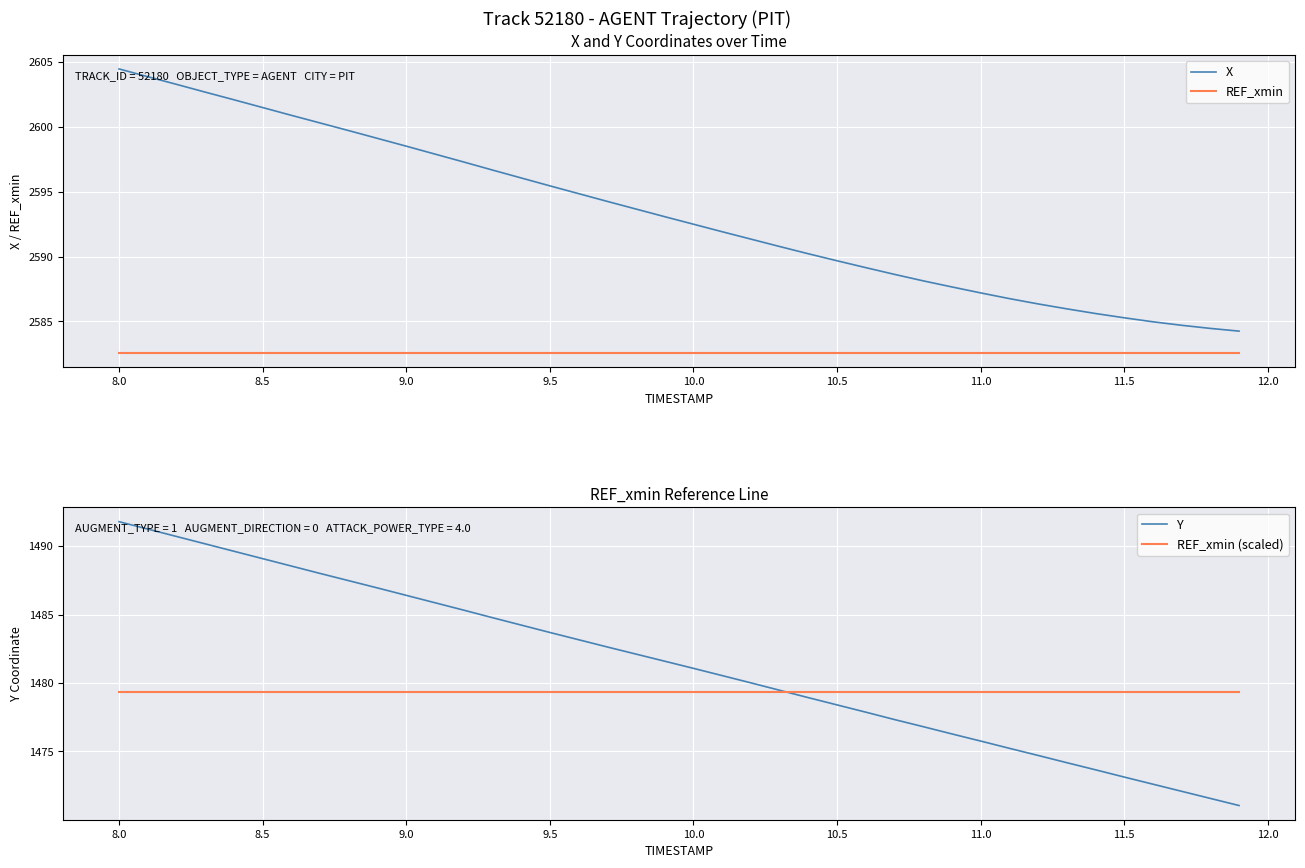

Which series has the largest total across all categories?

X